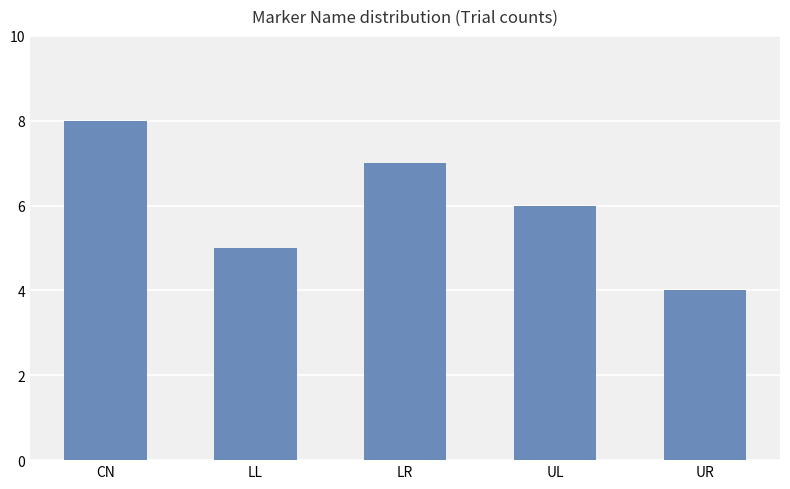

Reading left to right, what are all the values shown in this chart?

8	5	7	6	4